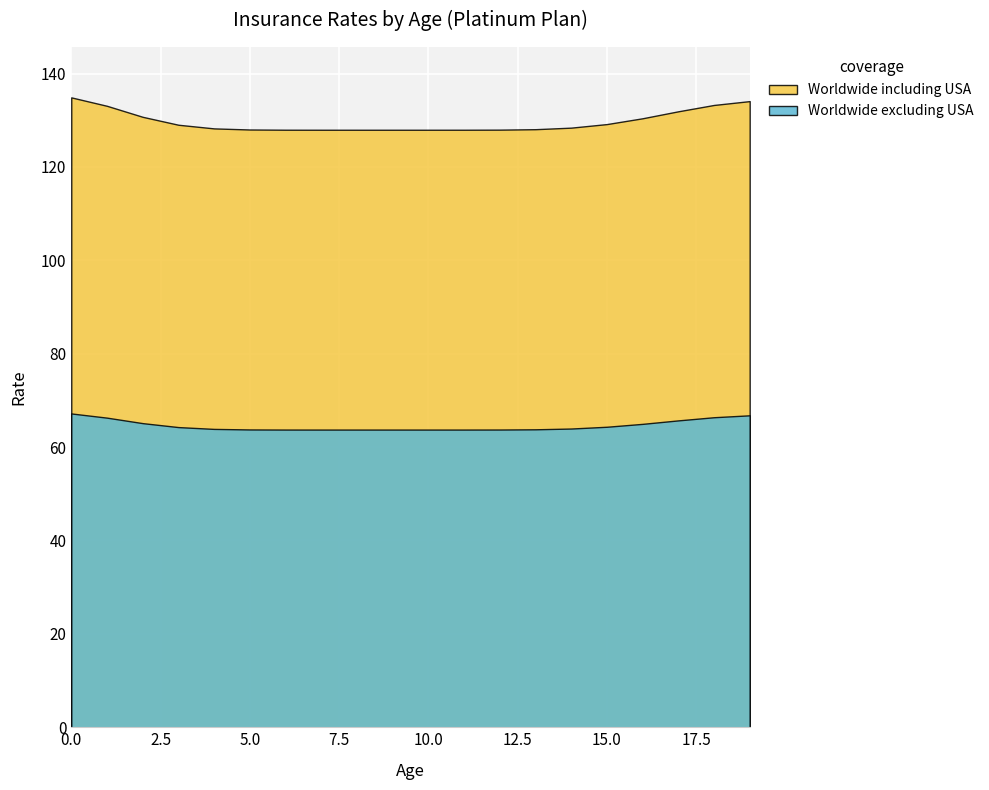

What is the difference between the highest and lowest values at 6?

64.2